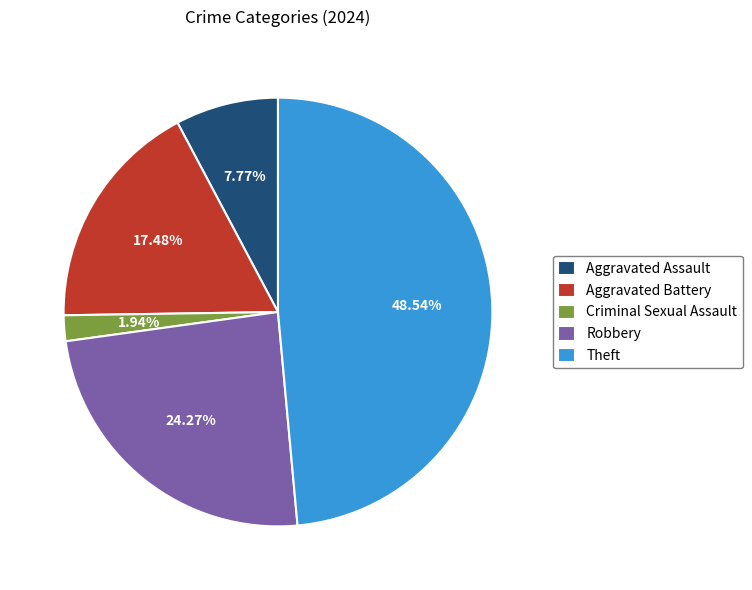

To the nearest percent, what is the difference between the Robbery and Theft slice percentages?

24%